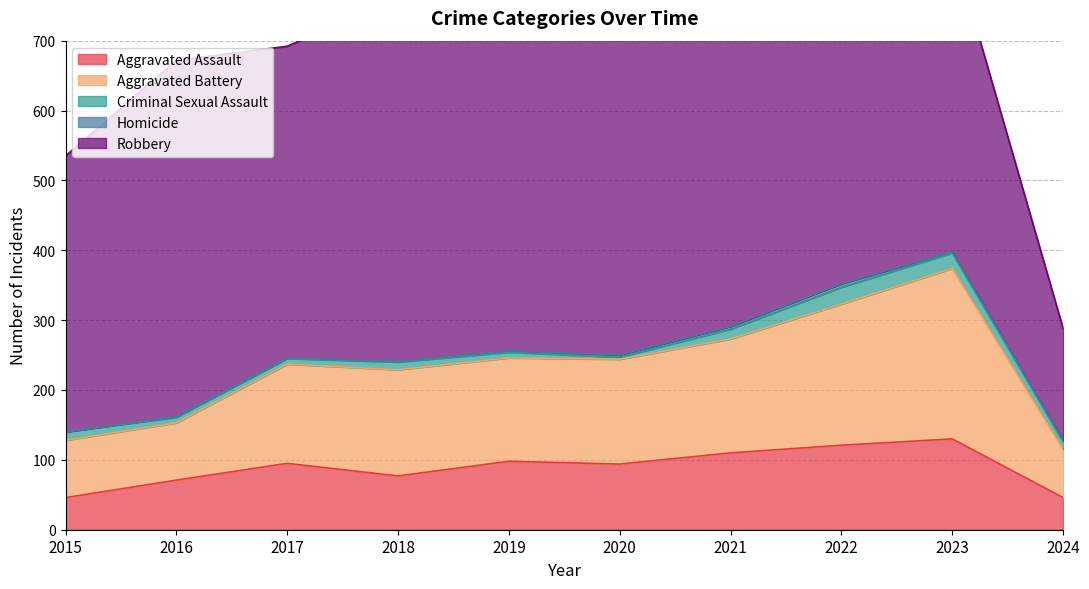

True or false: Aggravated Battery and Criminal Sexual Assault intersect in this chart.

False